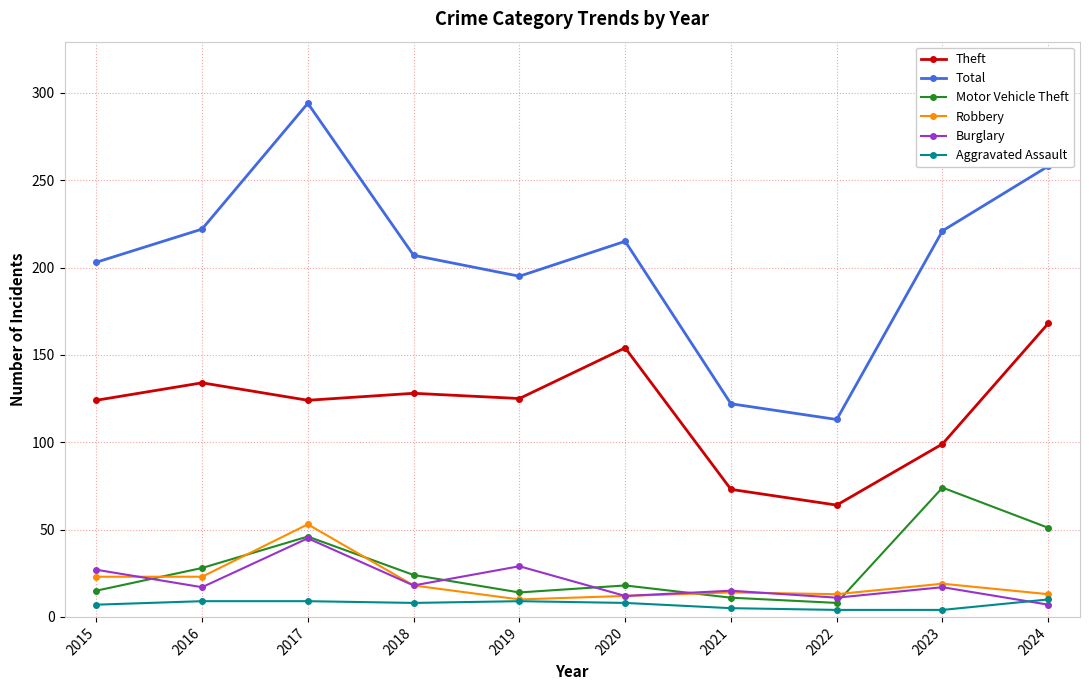

What is the value of the Aggravated Assault point at the 4th from the left?

8